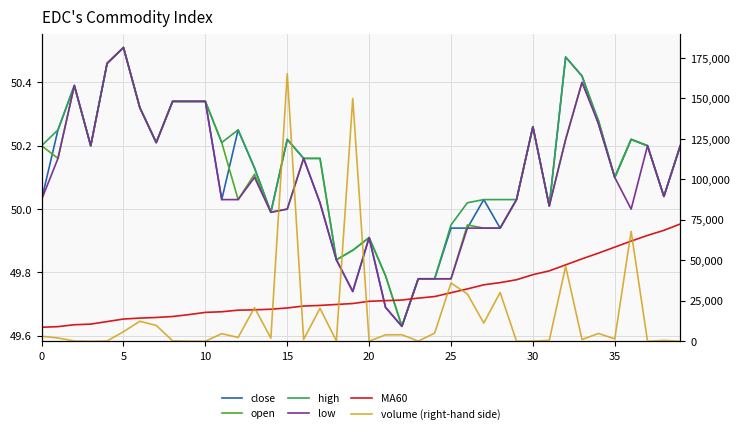

At how many categories does at least one series exceed 79803?

2